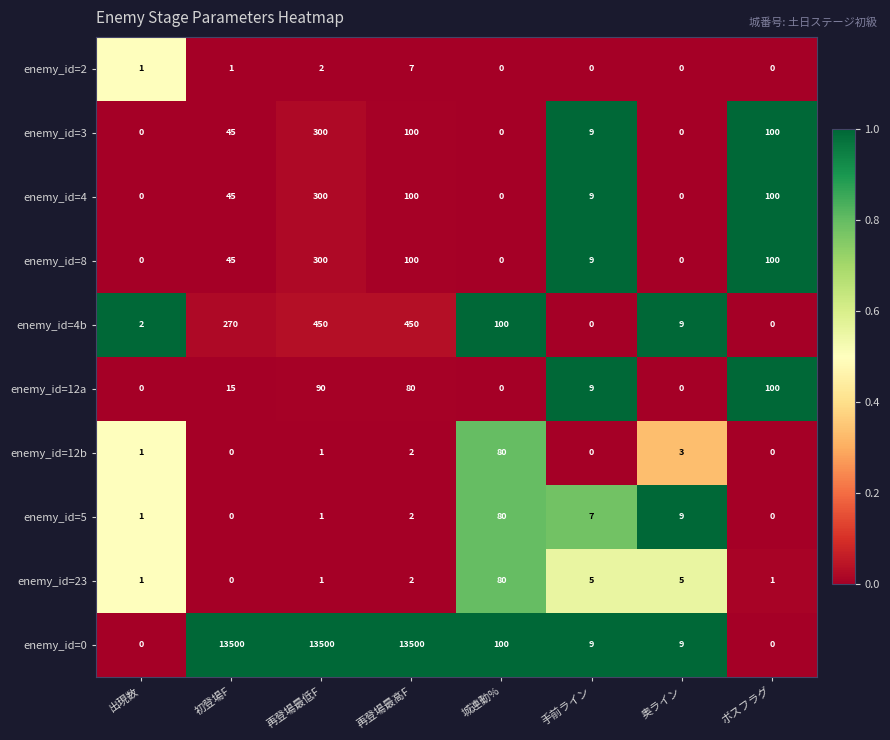

The enemy_id=23 series shows 3 at 再登場最高F. True or false?

False